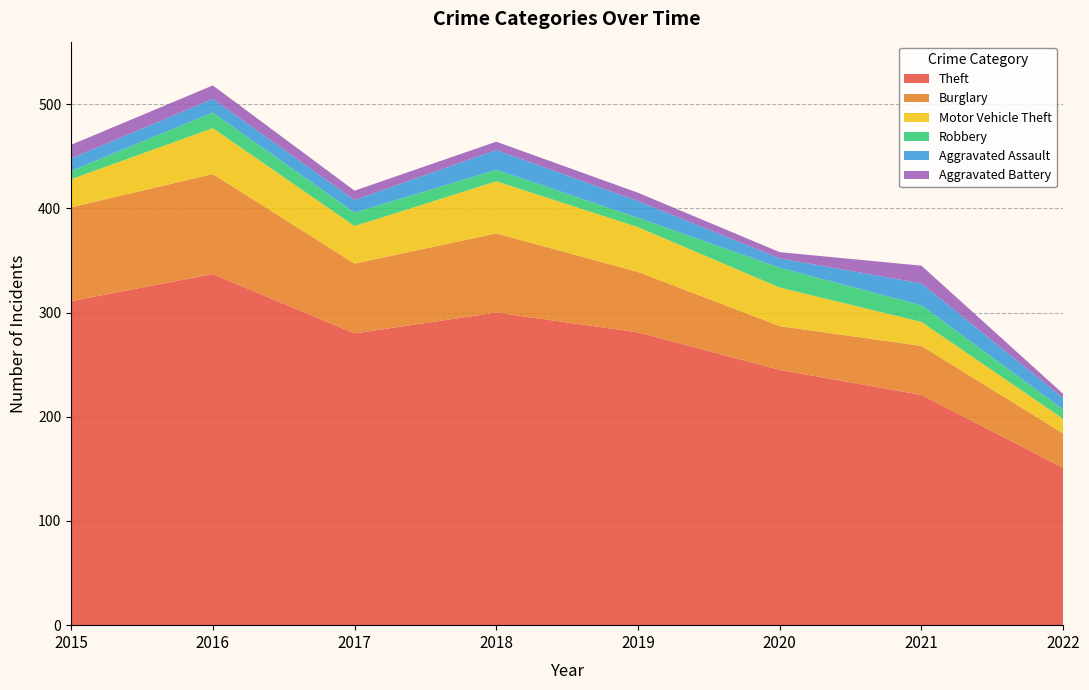

Reading left to right, transcribe all the data shown in this chart.

Theft: 2015=311	2016=337	2017=280	2018=300	2019=281	2020=245	2021=221	2022=151
Burglary: 2015=90	2016=96	2017=67	2018=76	2019=58	2020=42	2021=47	2022=33
Motor Vehicle Theft: 2015=27	2016=44	2017=36	2018=50	2019=43	2020=37	2021=23	2022=14
Robbery: 2015=8	2016=15	2017=13	2018=11	2019=9	2020=19	2021=16	2022=9
Aggravated Assault: 2015=12	2016=13	2017=12	2018=19	2019=16	2020=9	2021=21	2022=11
Aggravated Battery: 2015=13	2016=13	2017=9	2018=8	2019=8	2020=6	2021=17	2022=4